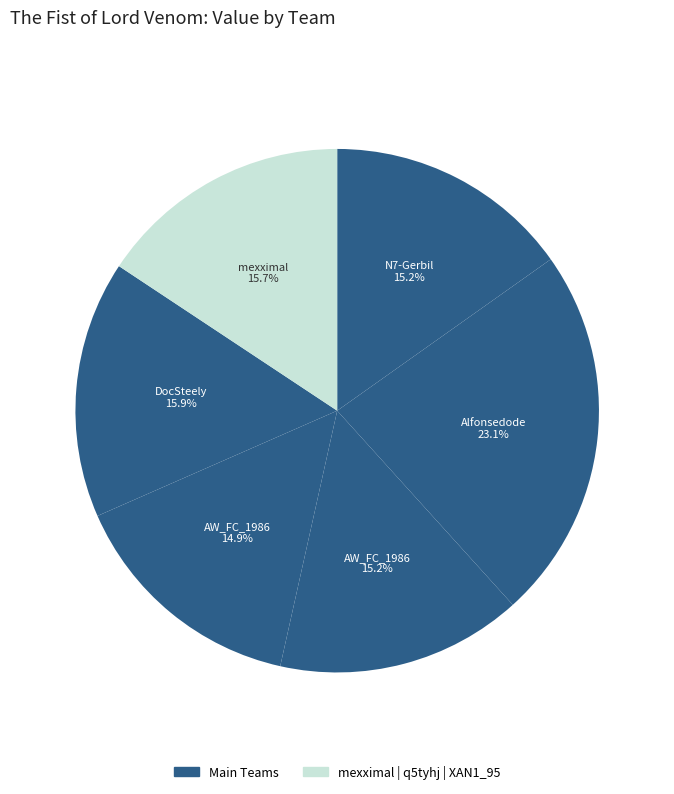

How many segments does this pie chart have?

6